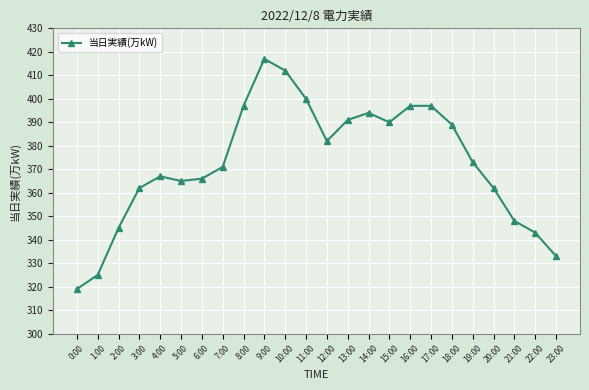

Which category has the lowest value across all series?

0:00